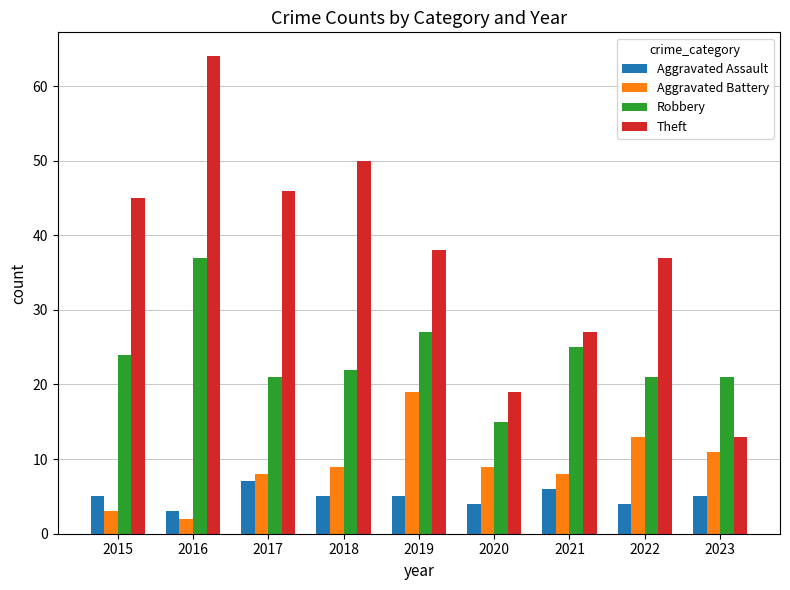

What are all the series names shown in the legend?

Aggravated Assault, Aggravated Battery, Robbery, Theft